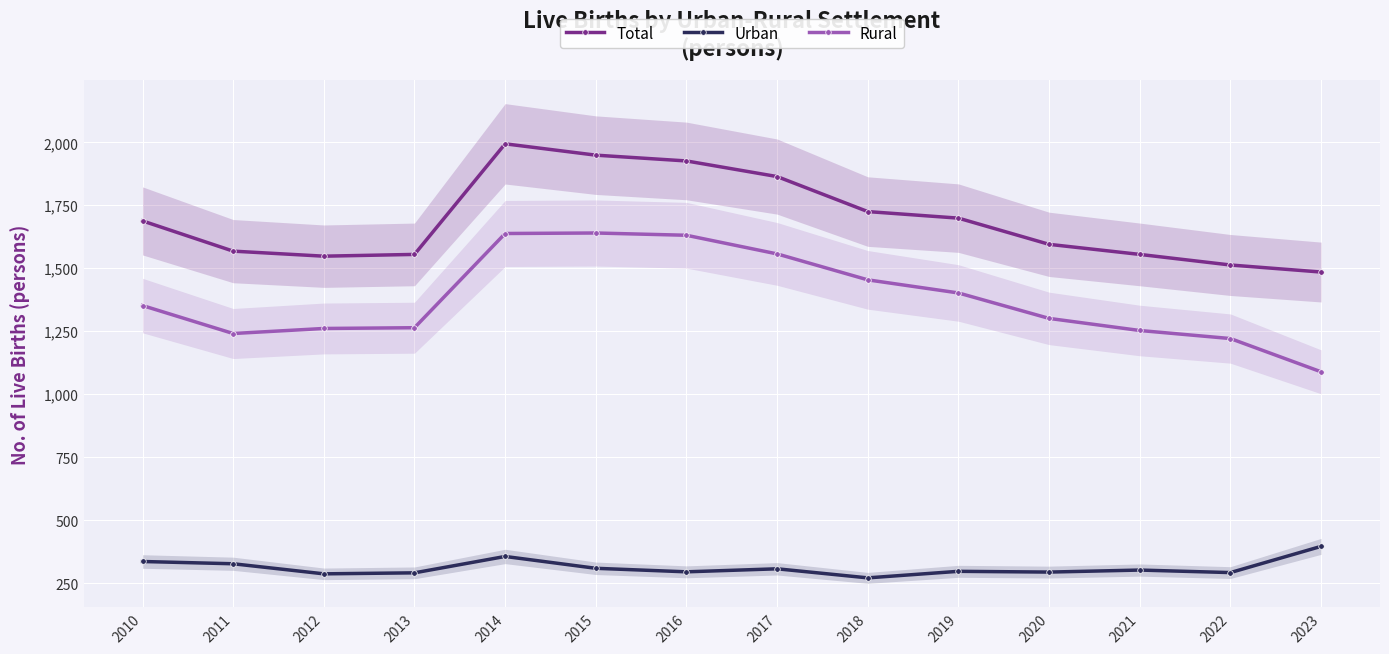

Reading left to right, what are all the values shown in this chart?

Total: 2010=1688	2011=1568	2012=1548	2013=1555	2014=1994	2015=1949	2016=1926	2017=1864	2018=1725	2019=1699	2020=1595	2021=1555	2022=1513	2023=1485
Urban: 2010=336	2011=327	2012=287	2013=291	2014=356	2015=309	2016=295	2017=307	2018=271	2019=297	2020=294	2021=302	2022=292	2023=396
Rural: 2010=1352	2011=1241	2012=1261	2013=1264	2014=1638	2015=1640	2016=1631	2017=1557	2018=1454	2019=1402	2020=1301	2021=1253	2022=1221	2023=1089